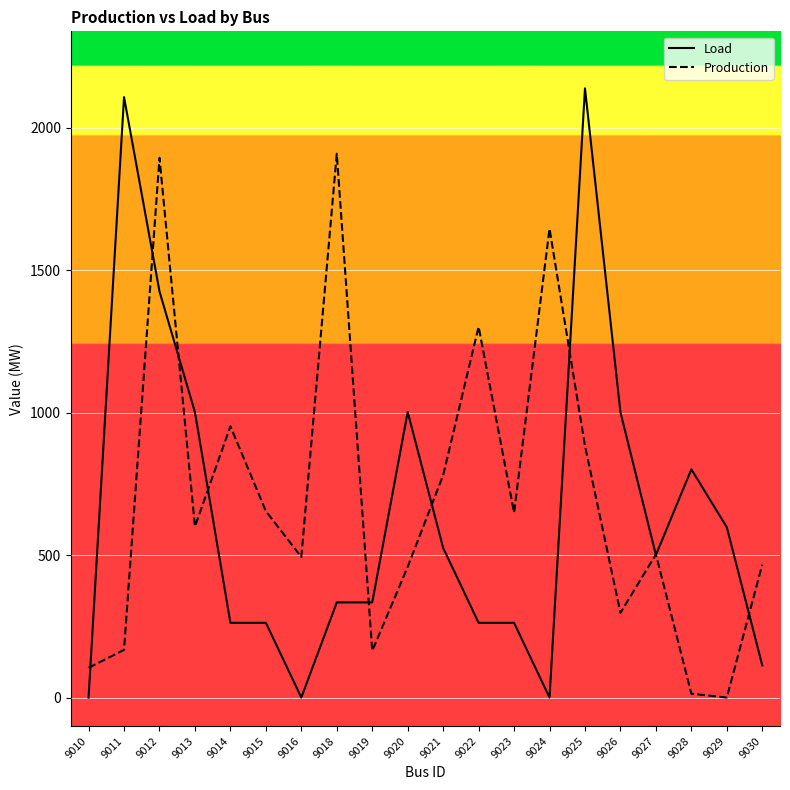

Which series ends up on top after the final intersection of Production and Load?

Production